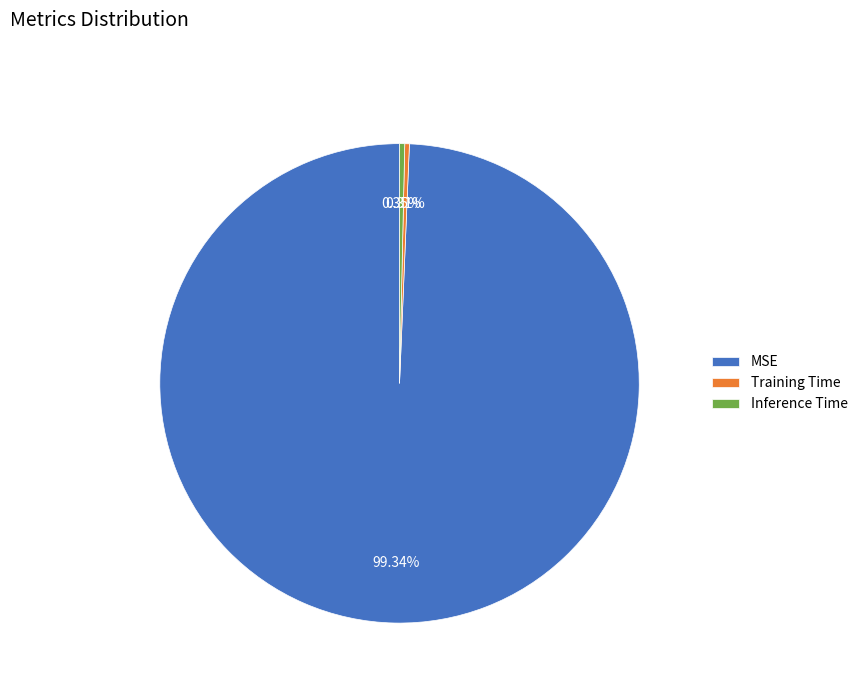

Is there any slice that represents more than half of the pie?

Yes